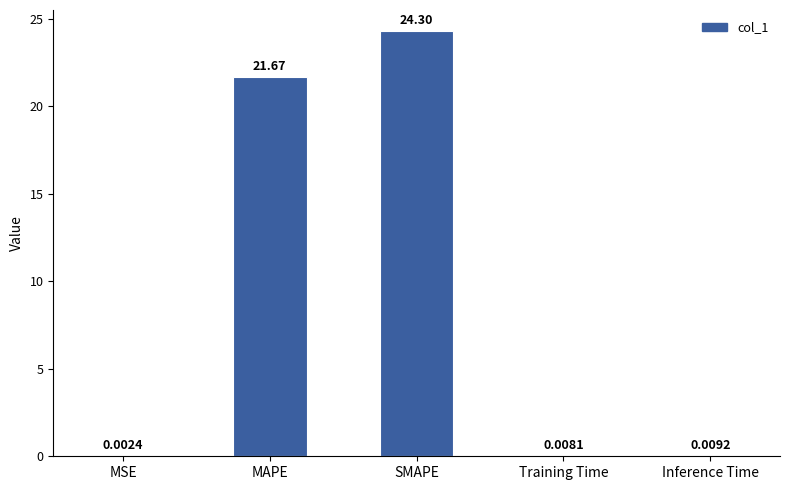

At which label is the value closest to 12?

MAPE